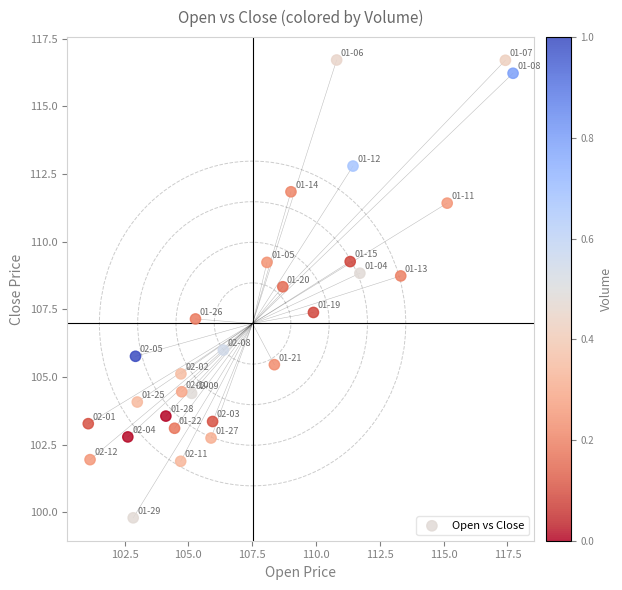

What is the range of X values (max minus min)?

16.6